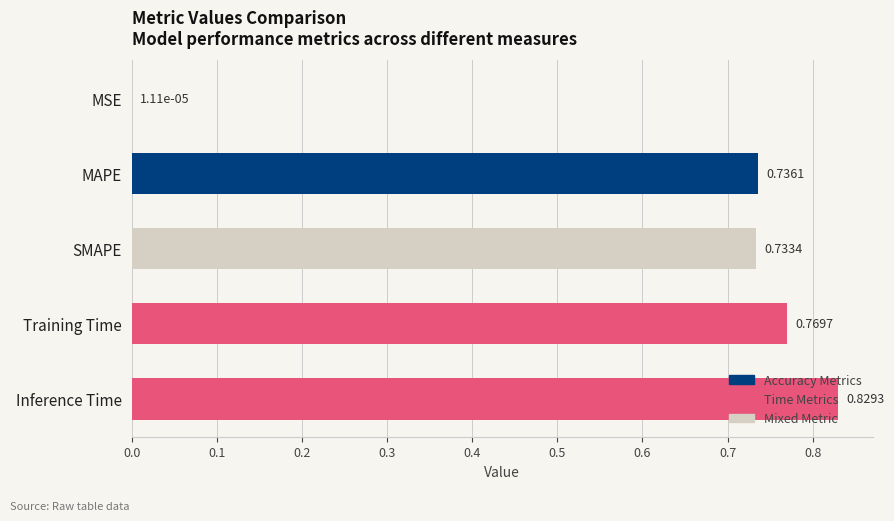

Which category has the highest value across all series?

Inference Time